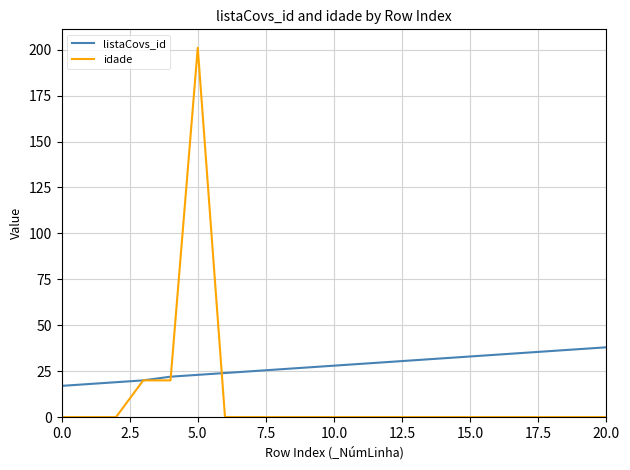

How many lines are shown in the chart?

2